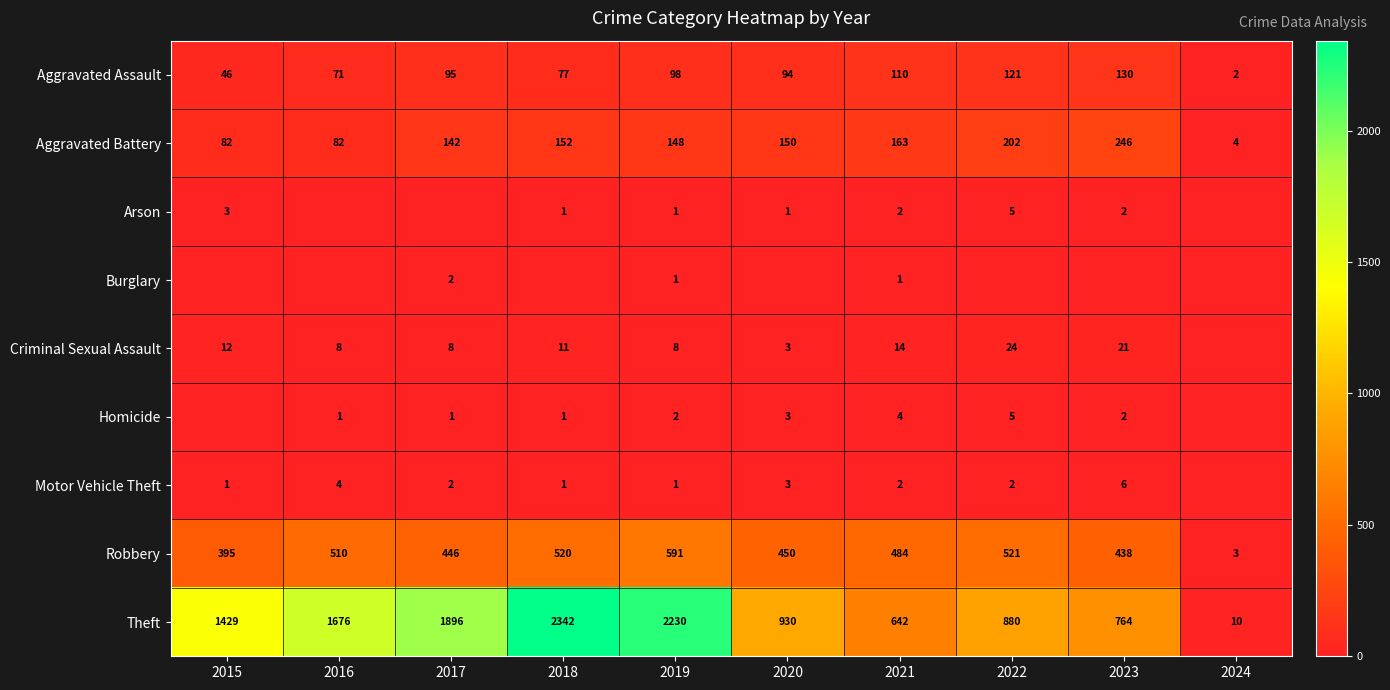

What is the sum of the Criminal Sexual Assault values at 2018 and 2023?

32